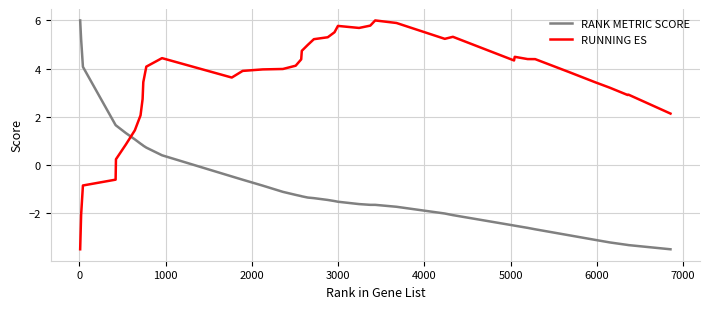

Which series has the largest total across all categories?

RUNNING ES